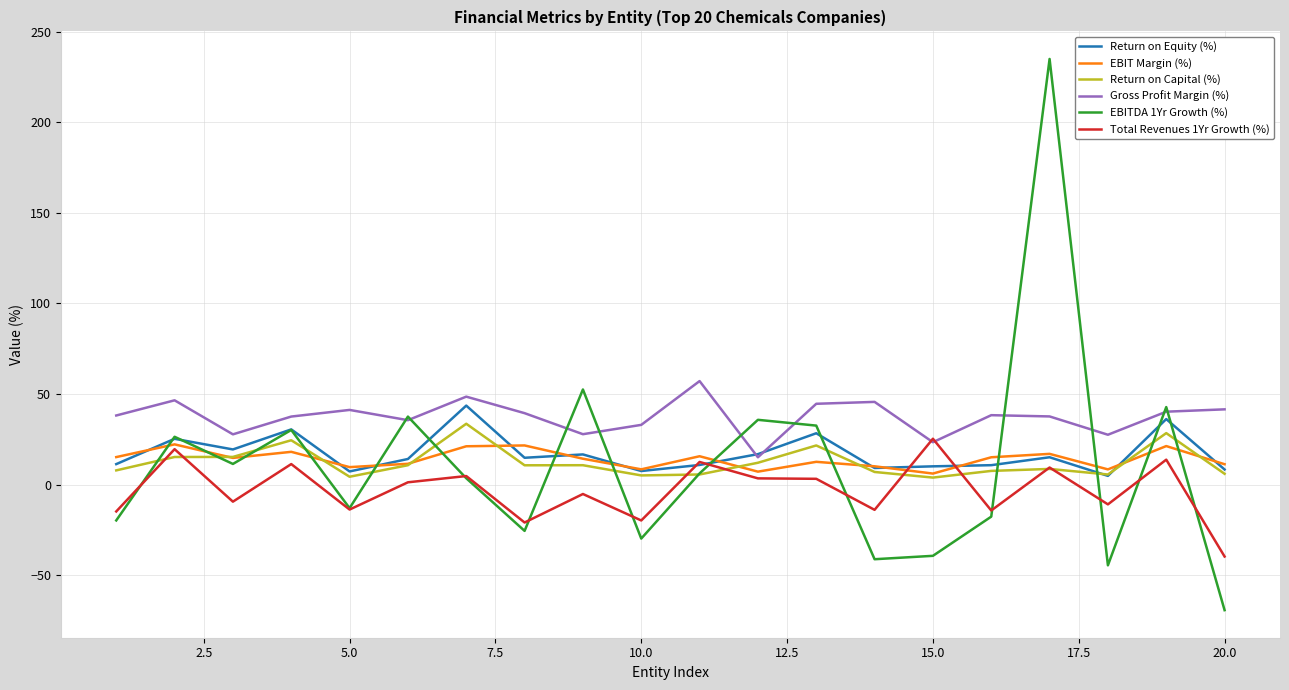

Which series has the largest total across all categories?

Gross Profit Margin (%)